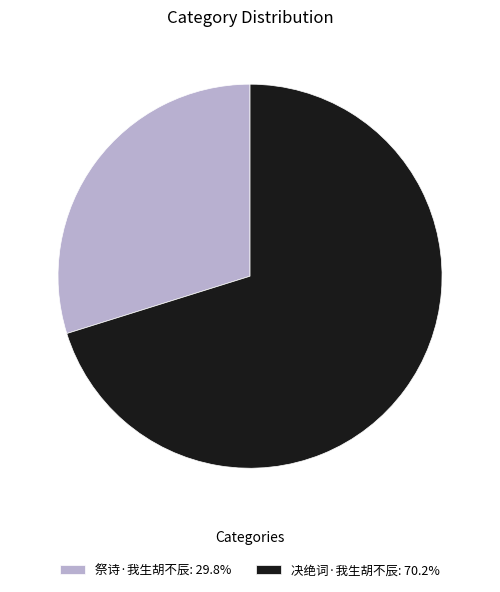

Do 祭诗·我生胡不辰 and 决绝词·我生胡不辰 together represent more than half of the pie?

Yes